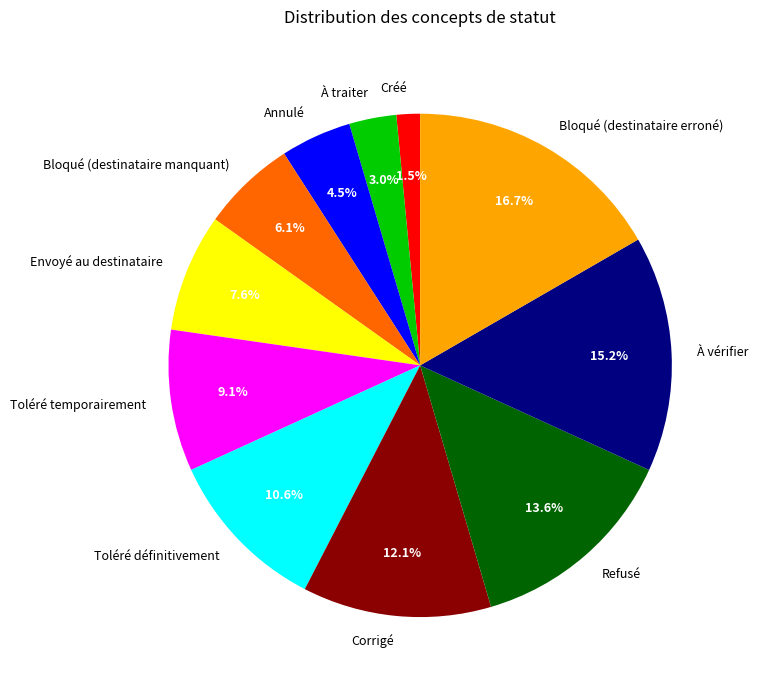

What is the largest slice in the pie chart?

Bloqué (destinataire erroné)